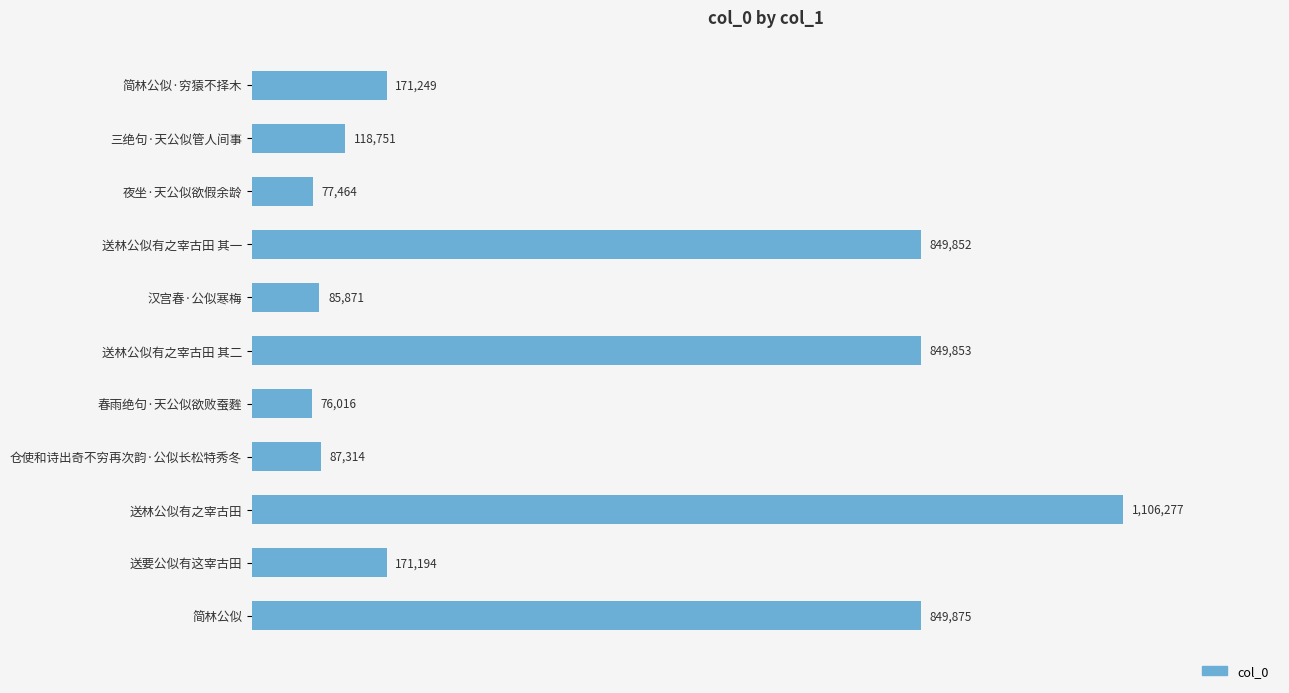

Which label corresponds to the smallest value in the chart?

春雨绝句·天公似欲败蚕麰